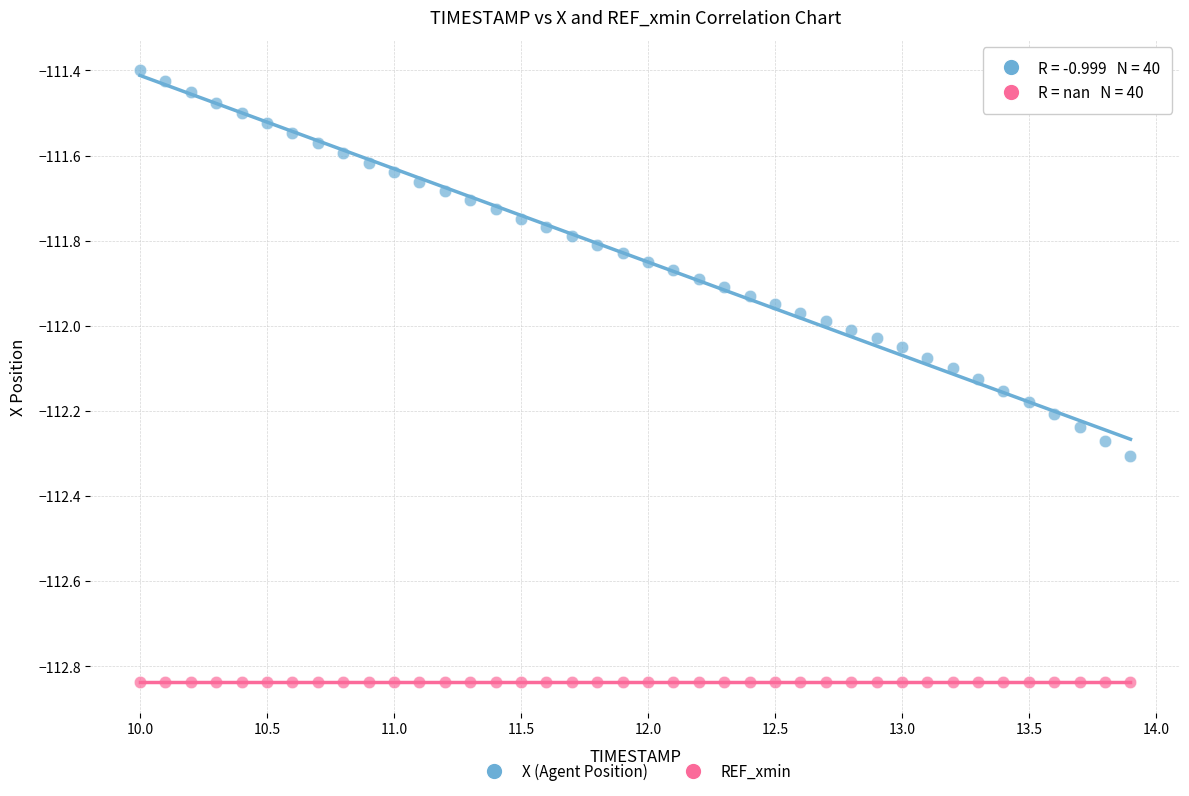

Which series contains the lowest Y value?

REF_xmin